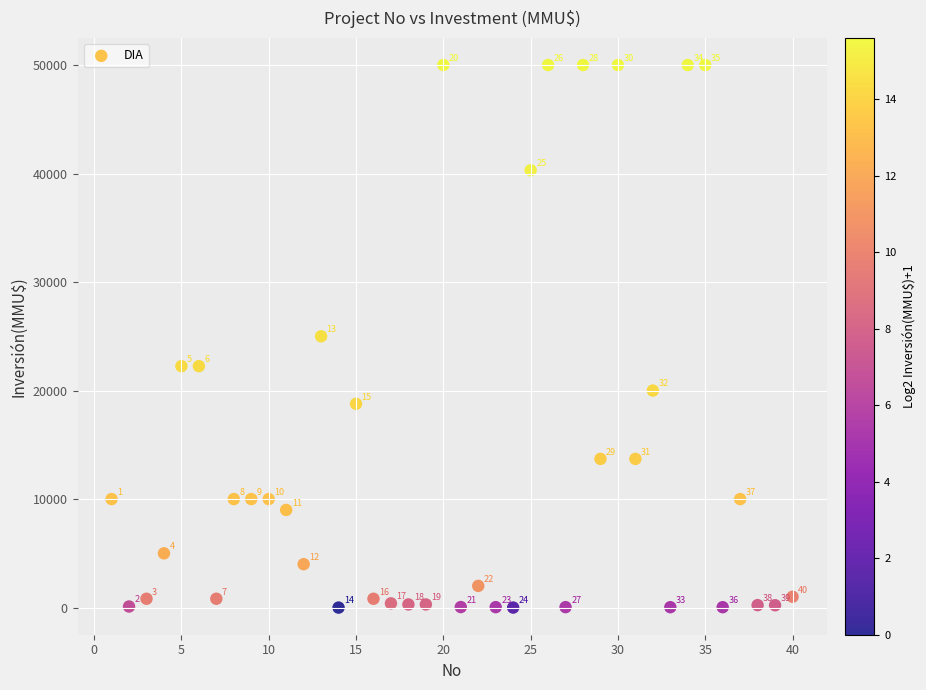

What is the range of Y values (max minus min)?

50000